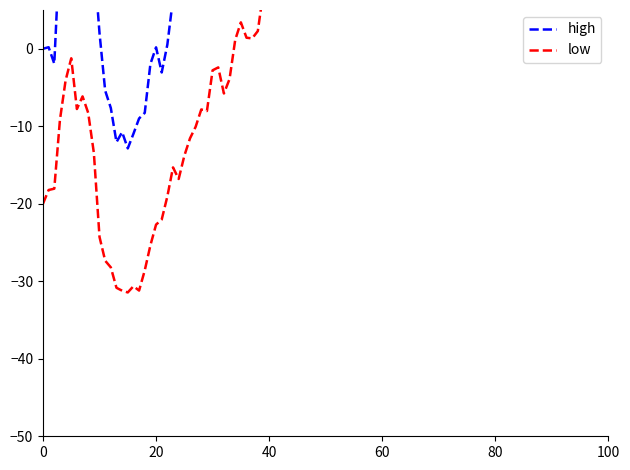

How many negative values does the low series have?

34